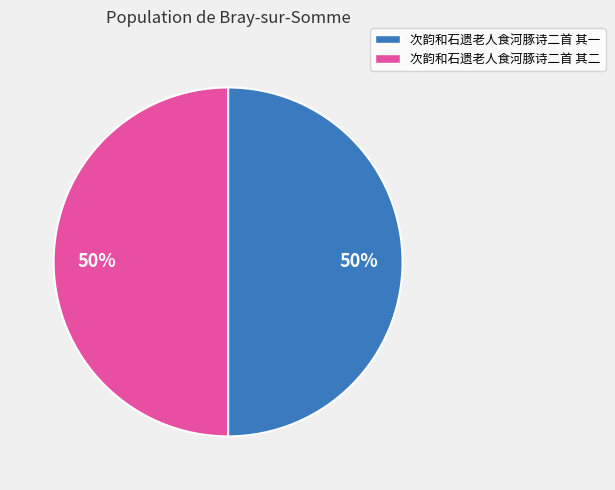

Approximately how many times larger is the value at 次韵和石遗老人食河豚诗二首 其一 compared to 次韵和石遗老人食河豚诗二首 其二?

1.0